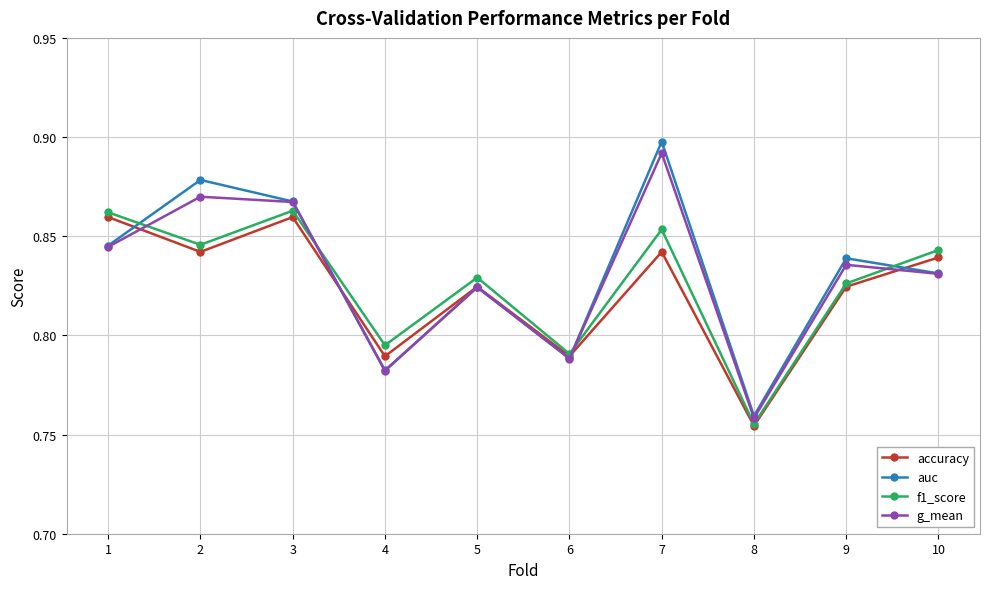

At which category does g_mean reach its first local valley?

4